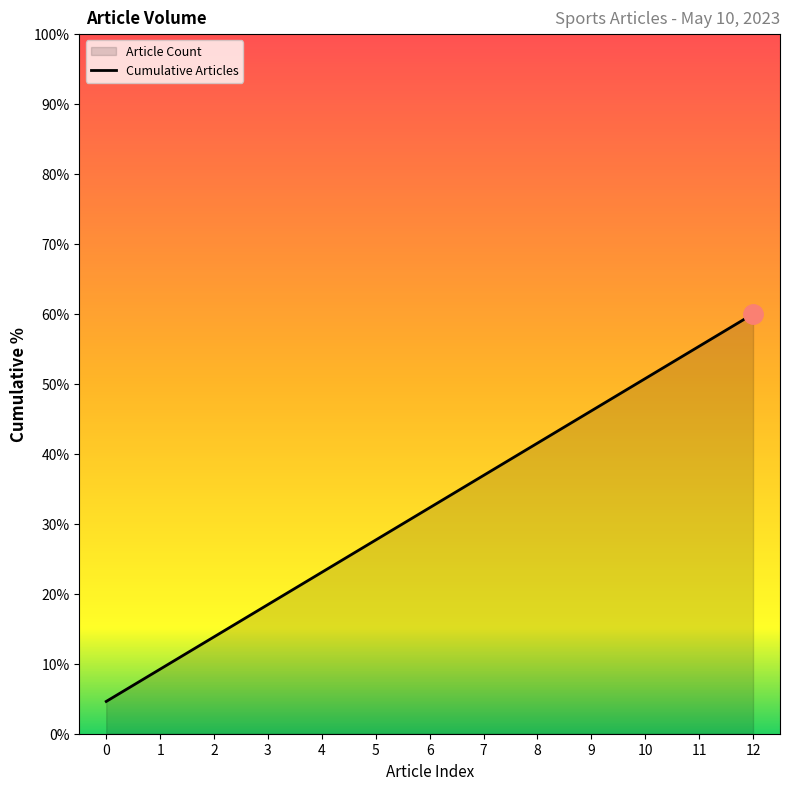

Does the chart have visible grid lines?

No